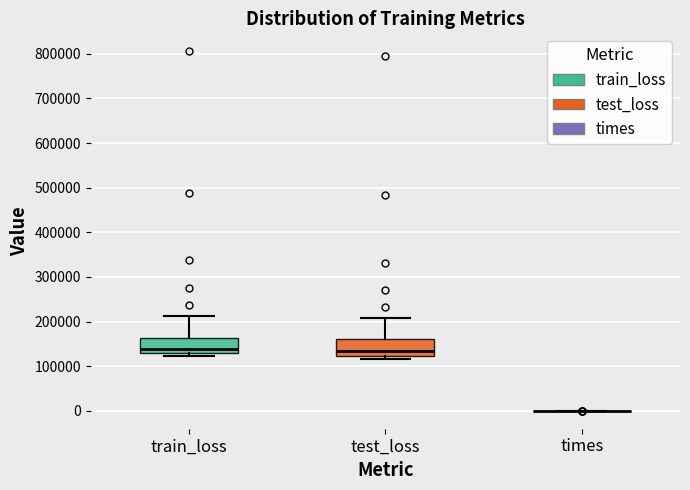

Where is the lower edge of the box for train_loss on the y-axis? The values are not printed on the chart, so give them approximately, as read against the axis.

130000